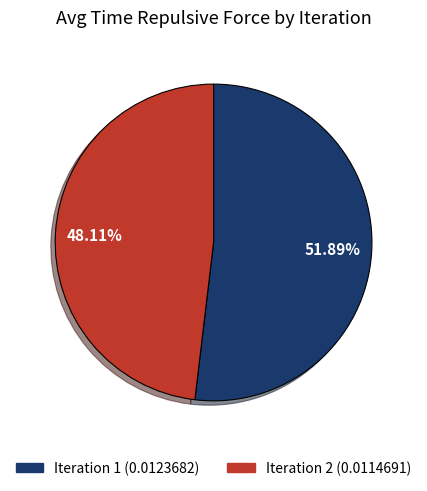

Is there any slice that represents more than half of the pie?

Yes